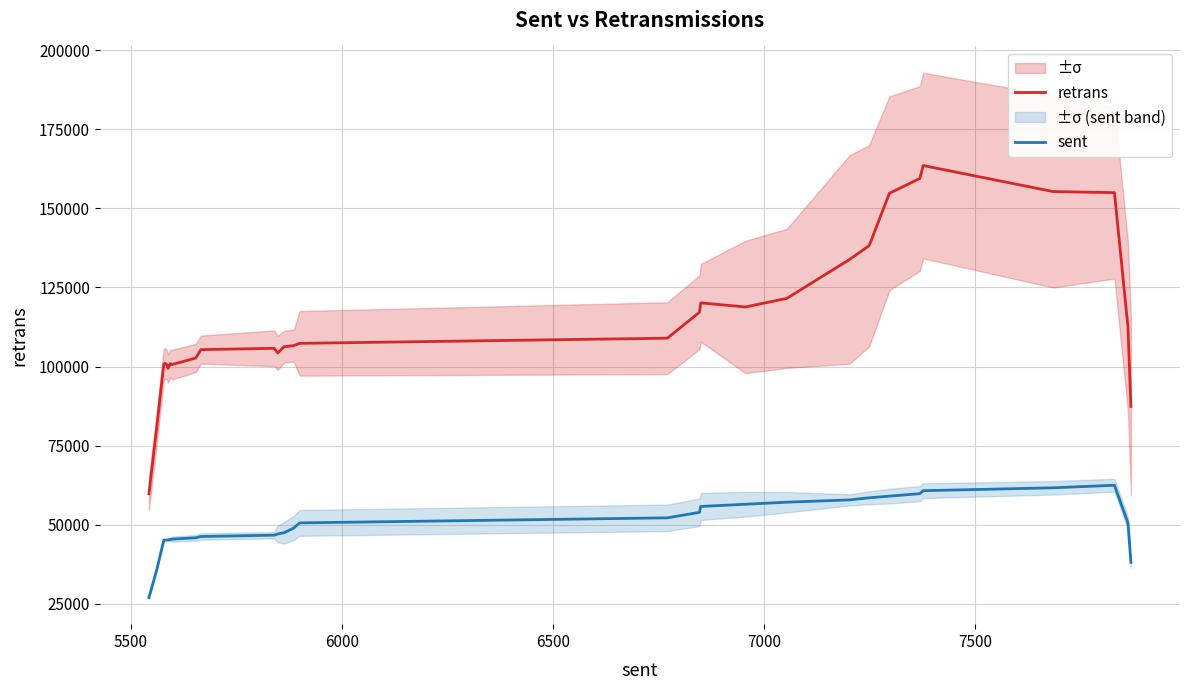

True or false: sent and retrans intersect in this chart.

False